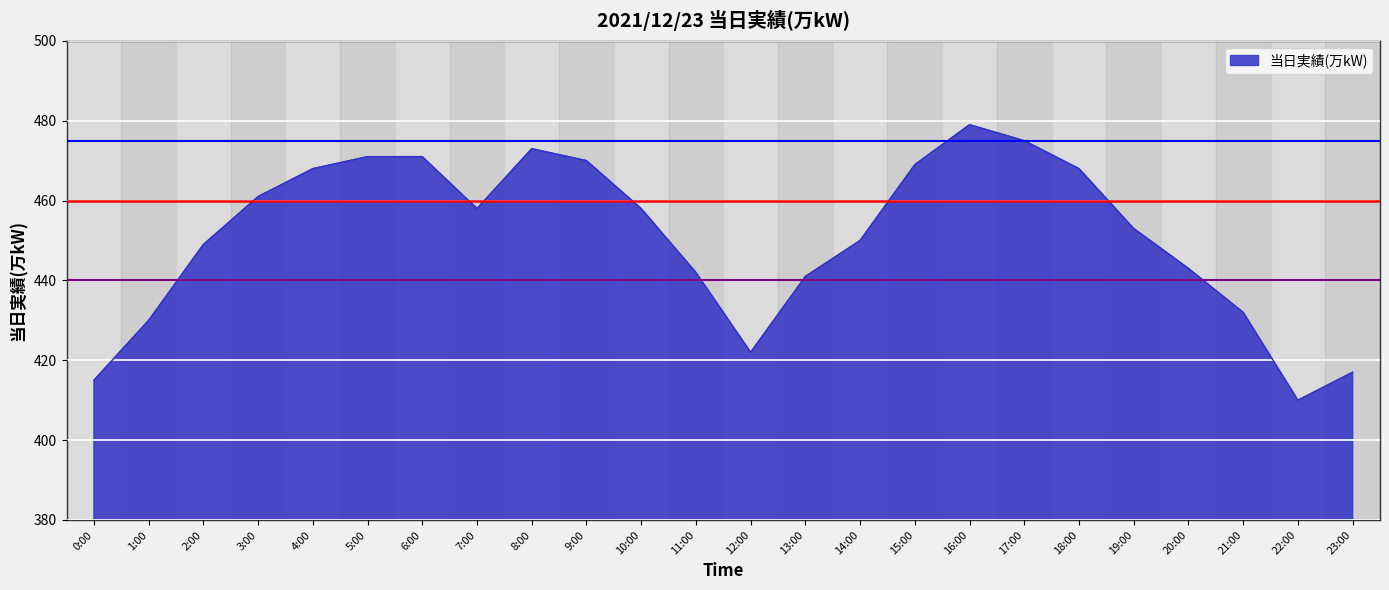

What position from the right is 5:00?

19